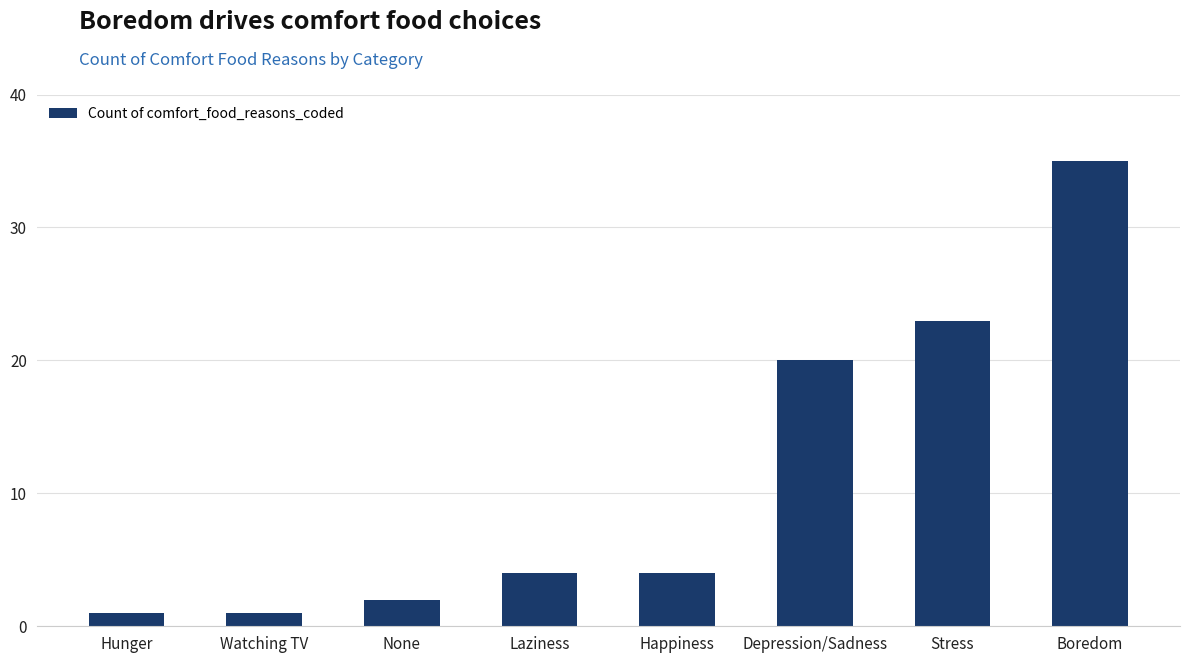

What position from the left is Happiness?

5